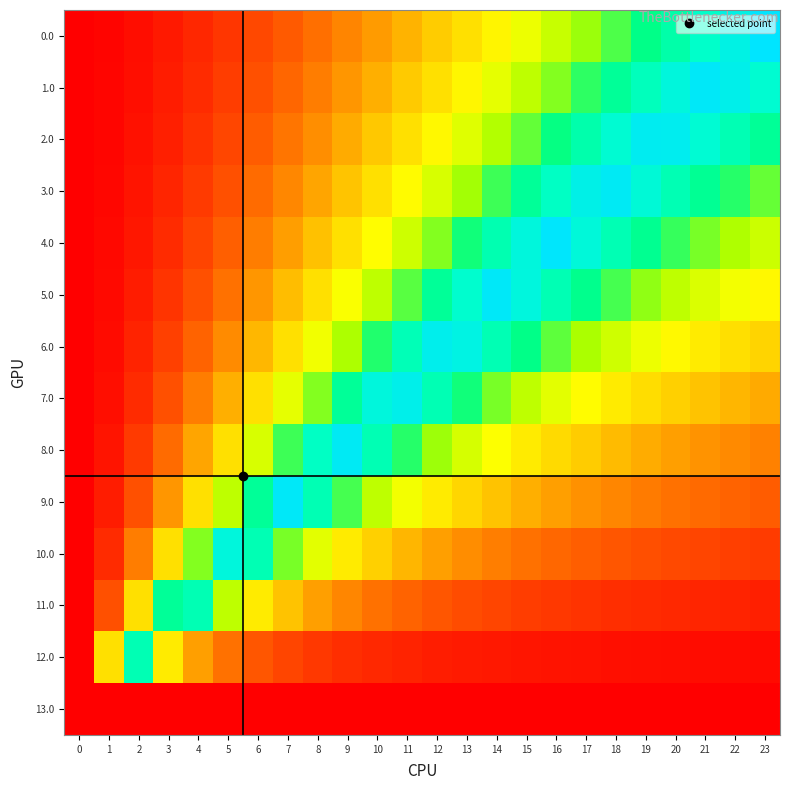

Rank the series at 19 from lowest to highest value.

13.0, 12.0, 11.0, 10.0, 9.0, 8.0, 7.0, 6.0, 5.0, 0.0, 4.0, 1.0, 3.0, 2.0